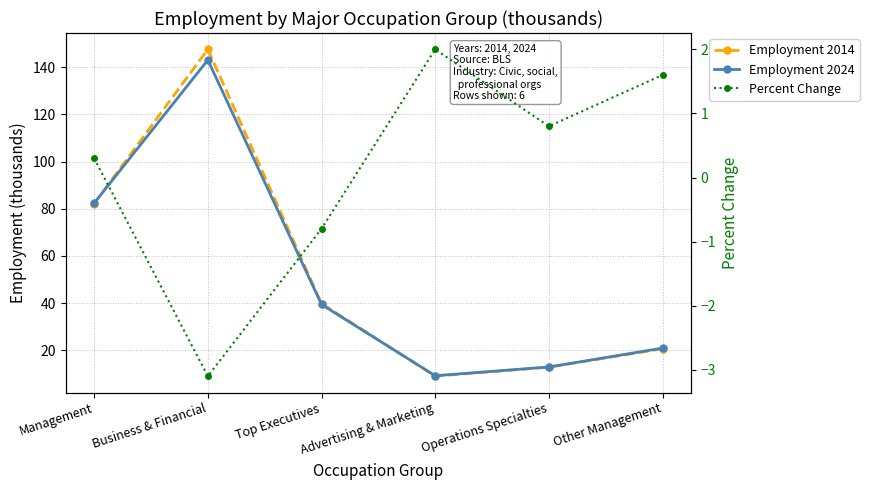

Which has a higher value, Other Management or Top Executives?

Top Executives